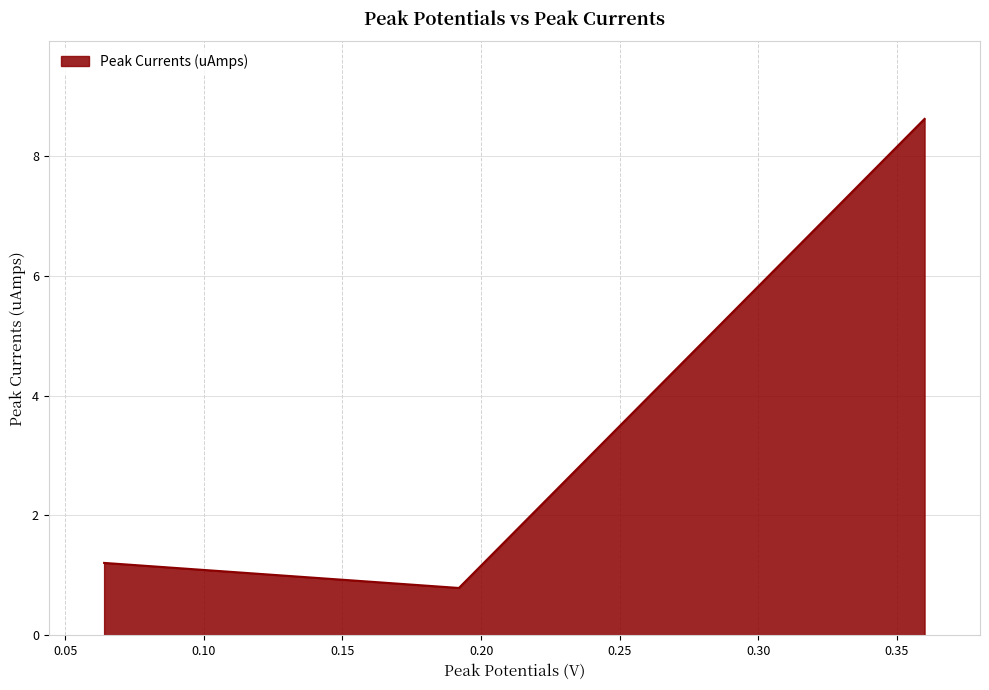

What is the difference between the maximum and minimum values?

7.8